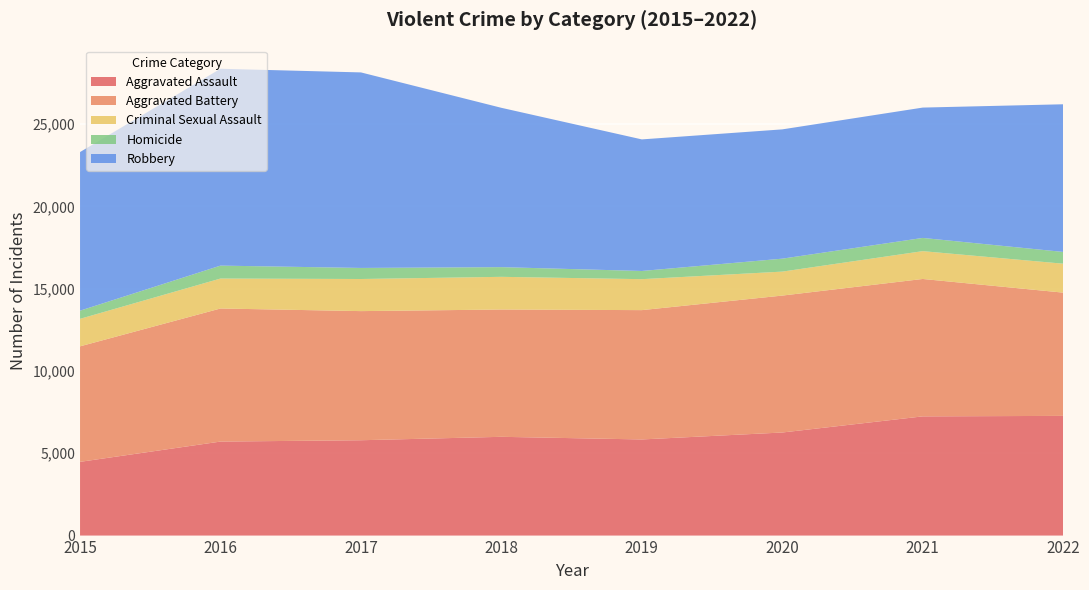

Reading right to left, transcribe all the data shown in this chart.

Aggravated Assault: 7273	7243	6263	5841	6001	5793	5712	4480
Aggravated Battery: 7488	8348	8319	7857	7734	7845	8085	7018
Criminal Sexual Assault: 1758	1690	1456	1881	1986	1951	1820	1671
Homicide: 715	804	787	498	589	672	786	496
Robbery: 8971	7919	7855	7994	9680	11880	11960	9638